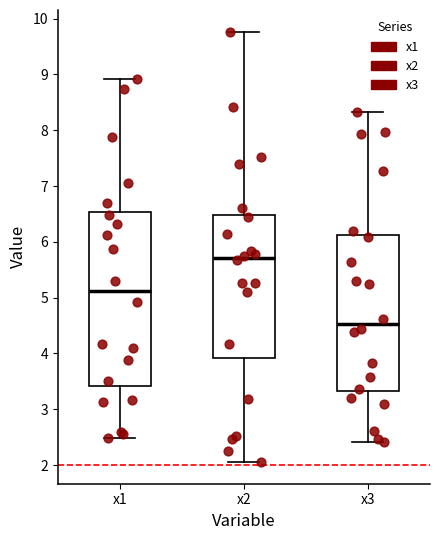

Reading left to right, read every box against the y-axis: the position of its median line, the range the box covers, and the ends of its whiskers. The values are not printed on the chart, so give them approximately, as read against the axis.

x1: median 5.1, box 3.4 to 6.5, whiskers 2.5 to 8.9
x2: median 5.7, box 3.9 to 6.5, whiskers 2.1 to 9.8
x3: median 4.5, box 3.3 to 6.1, whiskers 2.4 to 8.3